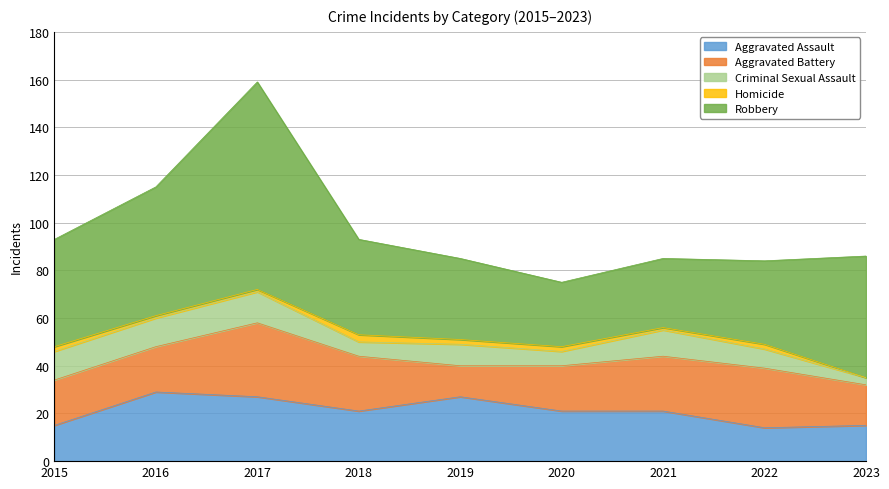

Where is Aggravated Battery nearest to the value 22?

2018